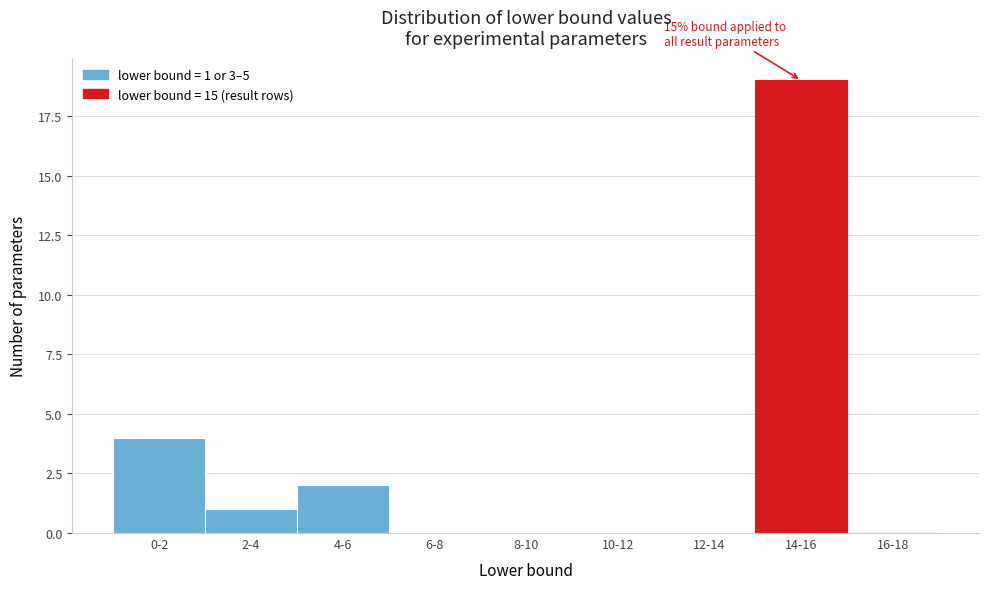

Reading left to right, list all the values displayed in this chart.

0-2=4	2-4=1	4-6=2	6-8=0	8-10=0	10-12=0	12-14=0	14-16=19	16-18=0